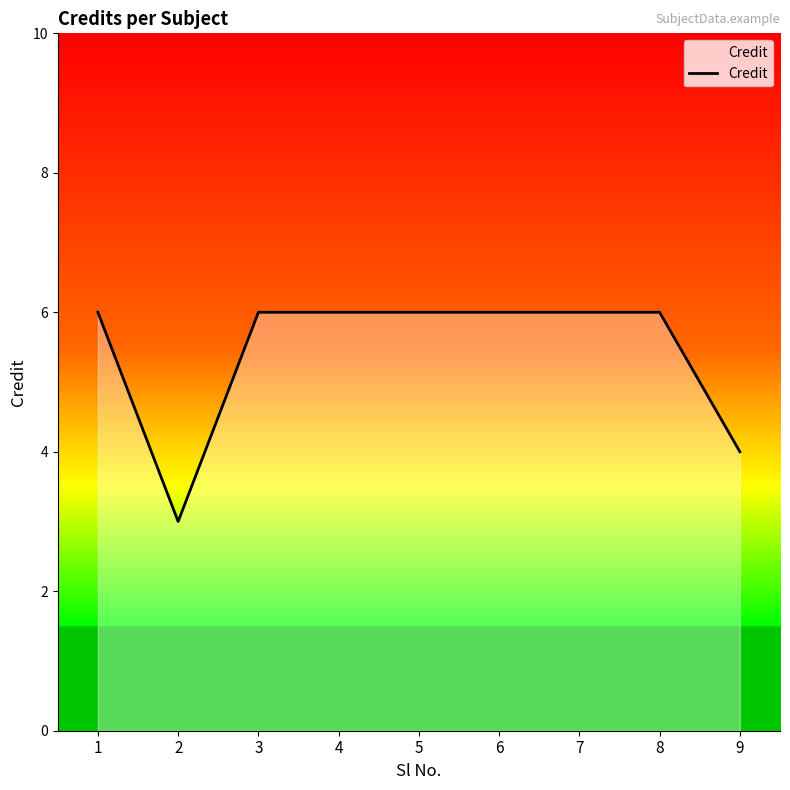

Reading right to left, what are all the values shown in this chart?

9=4	8=6	7=6	6=6	5=6	4=6	3=6	2=3	1=6